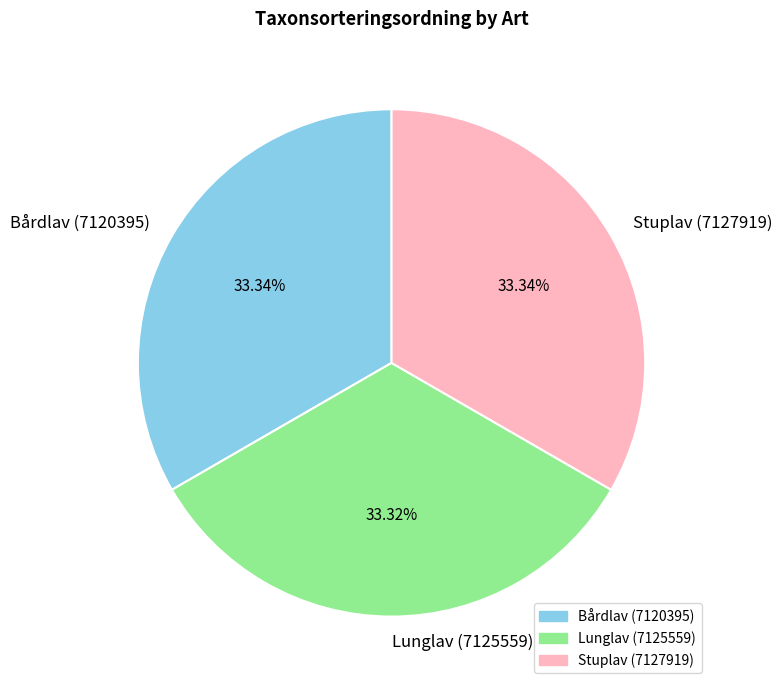

What is the ratio of the value at Stuplav (7127919) to the value at Bårdlav (7120395)?

1.0